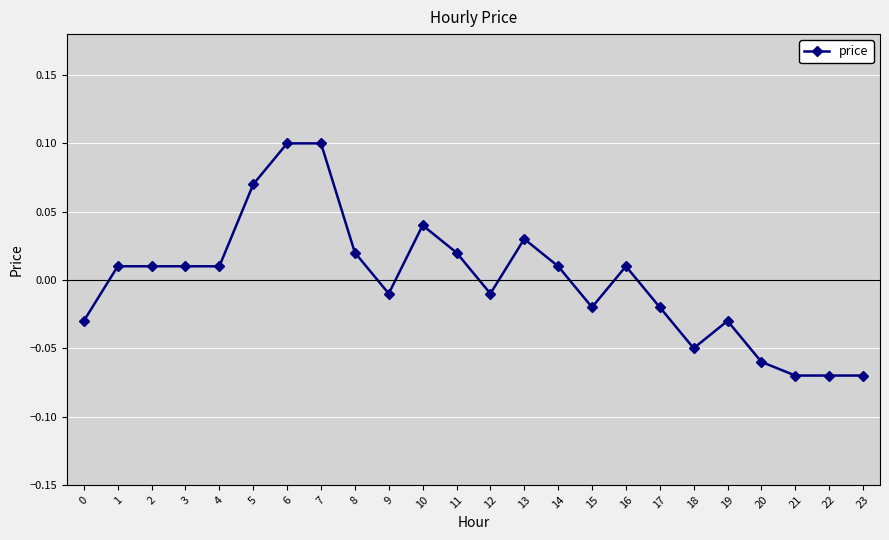

True or false: there are more than 0 points higher than both neighbors.

True